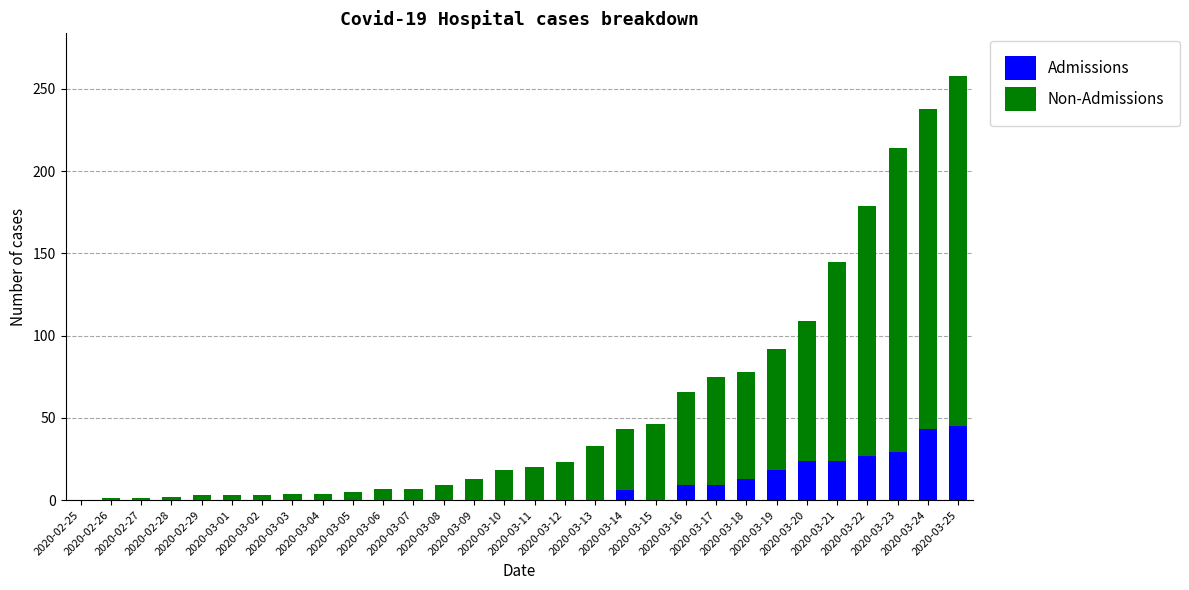

What is the label of the 15th bar from the right?

2020-03-11